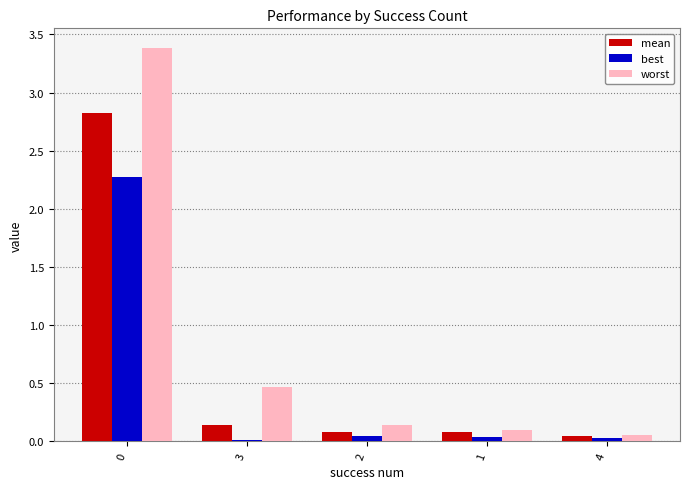

True or false: mean has a value of 0.1 at 3.

True